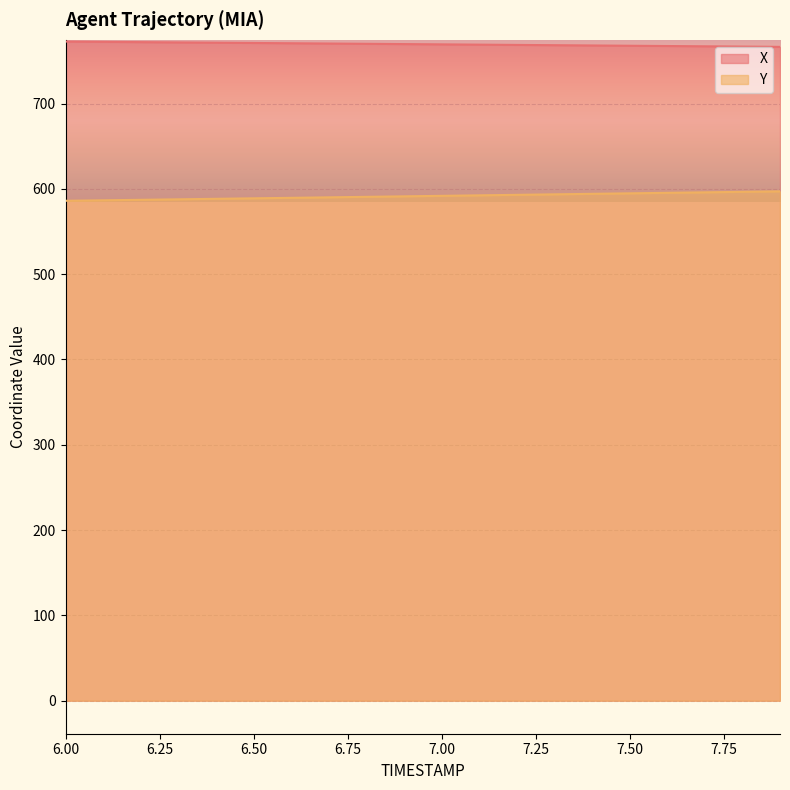

List the series in order of their peak value, highest first.

X, Y